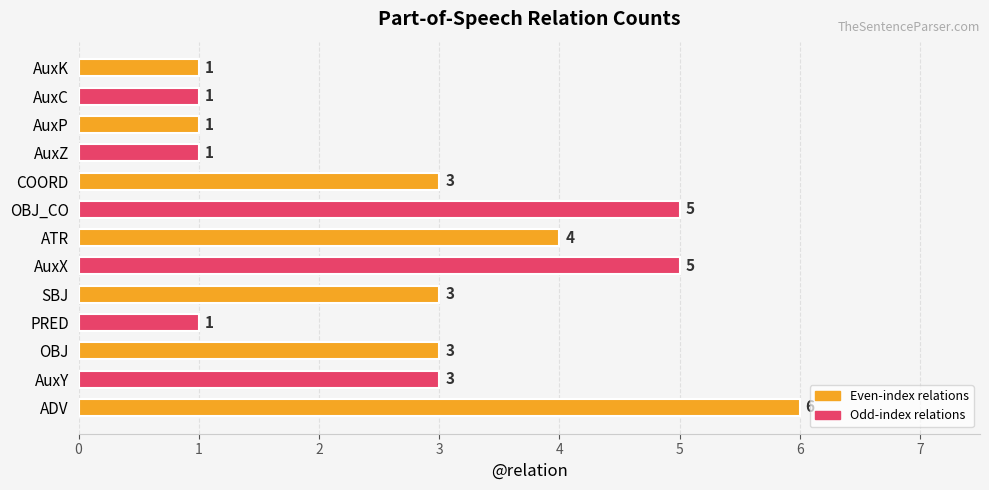

True or false: the data shows 3 at SBJ.

True